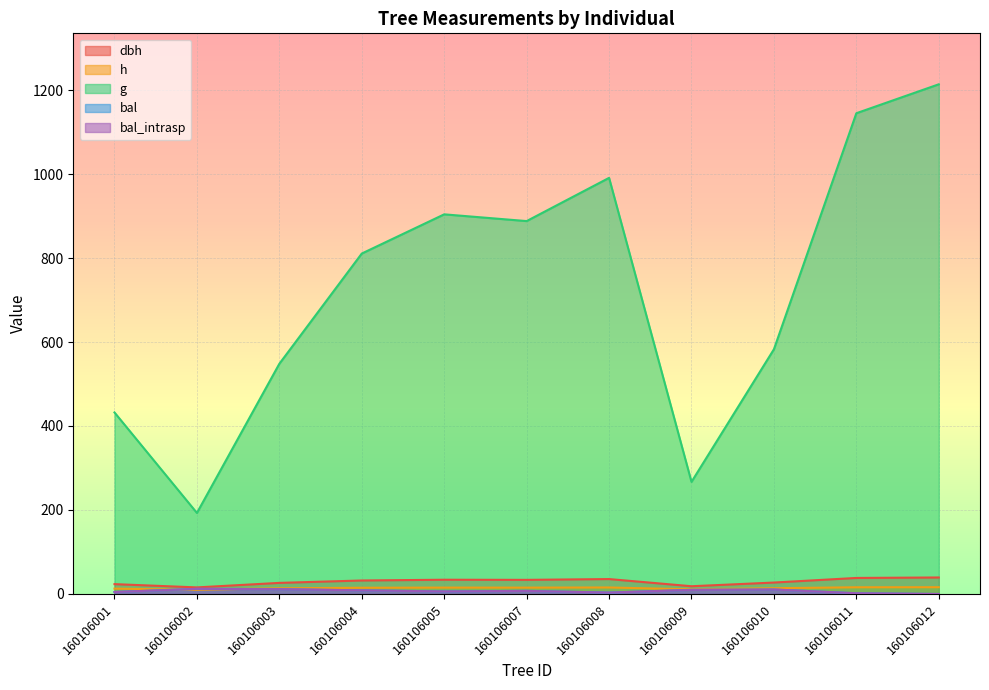

Is it true that dbh equals 44.9 at 160106004?

False